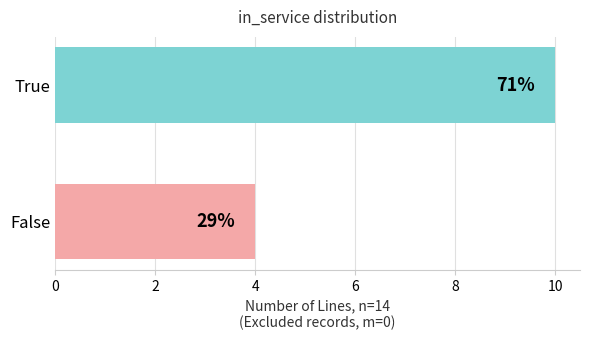

What is the maximum value shown in the chart?

10